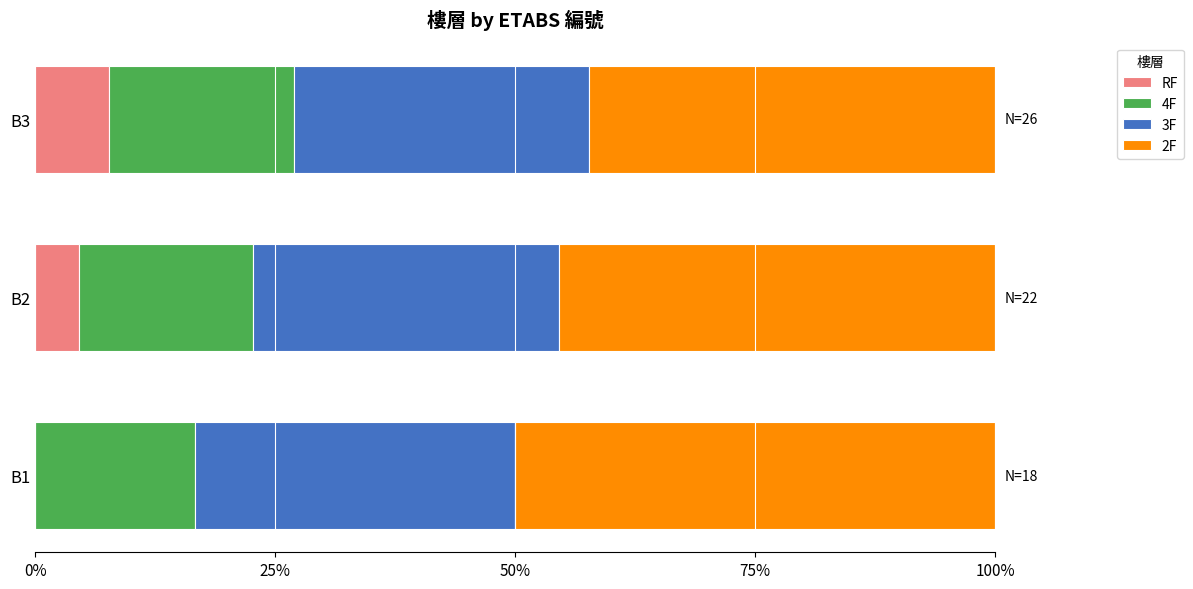

The RF series shows 4.5 at B2. True or false?

True